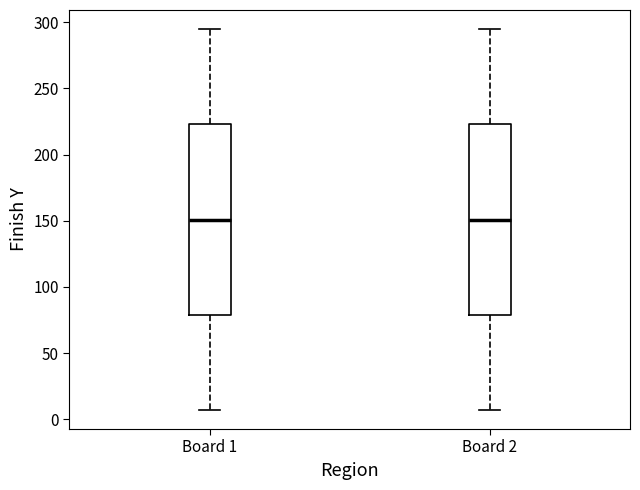

Where is the lower edge of the box for Board 2 on the y-axis? The values are not printed on the chart, so give them approximately, as read against the axis.

80